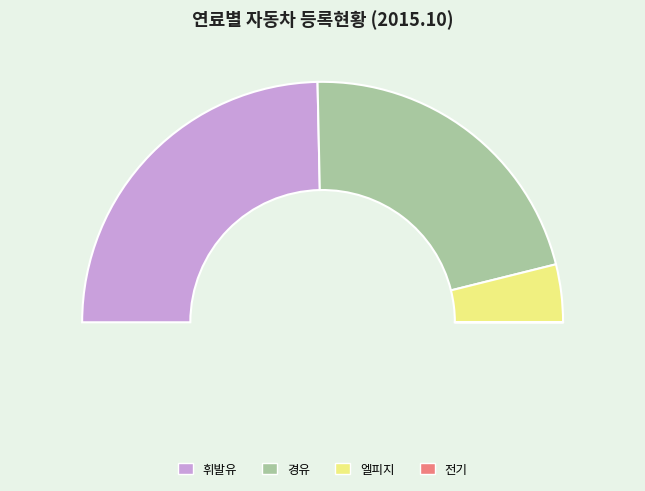

To the nearest percent, what percentage of the pie is 경유?

43%